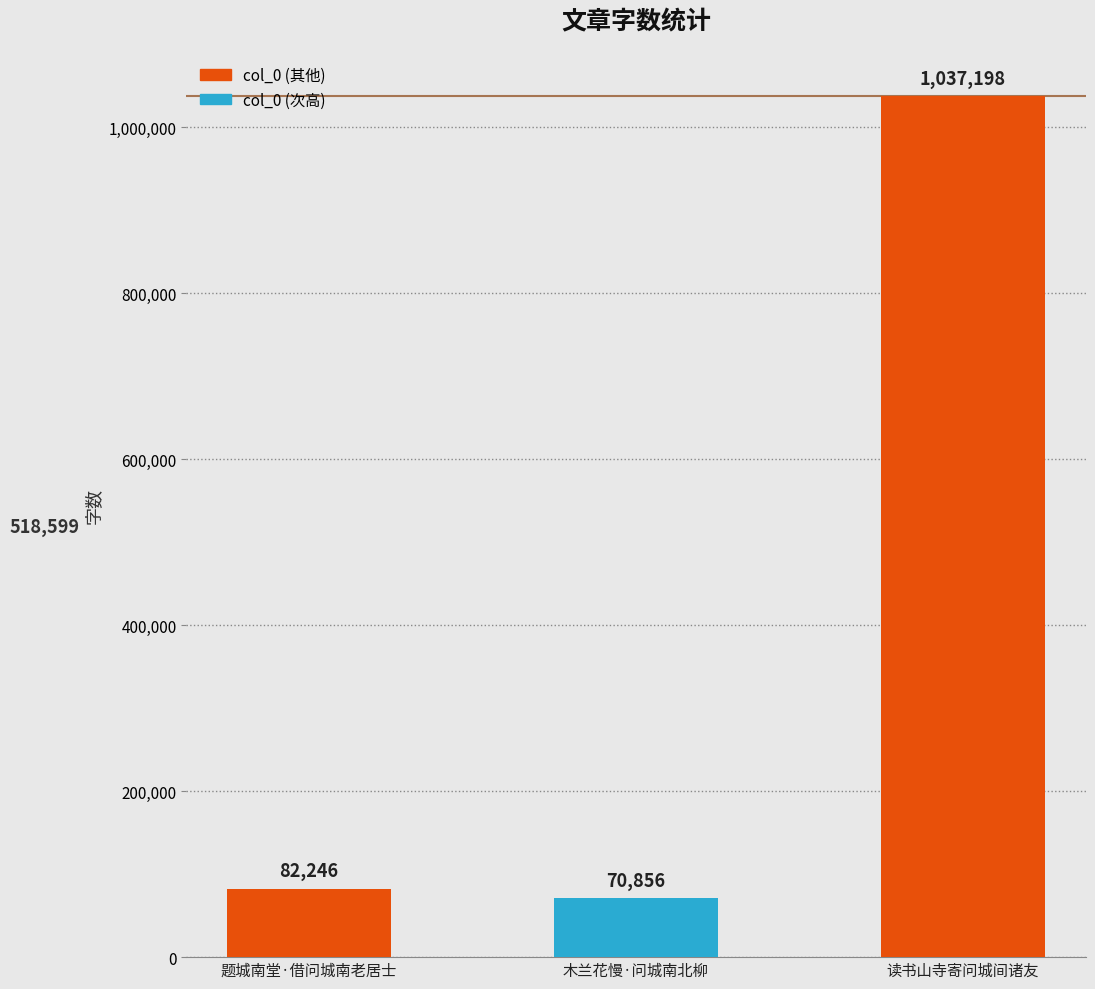

Are the bars grouped side by side (vs. stacked)?

No